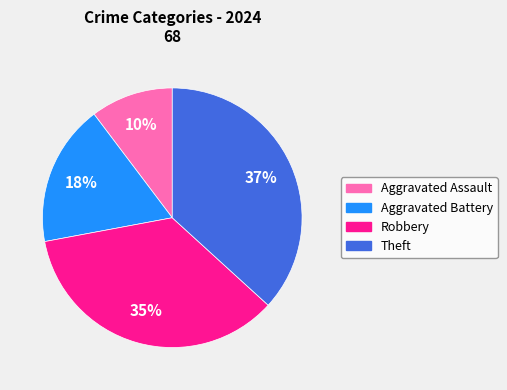

How many slices are in this pie chart?

4